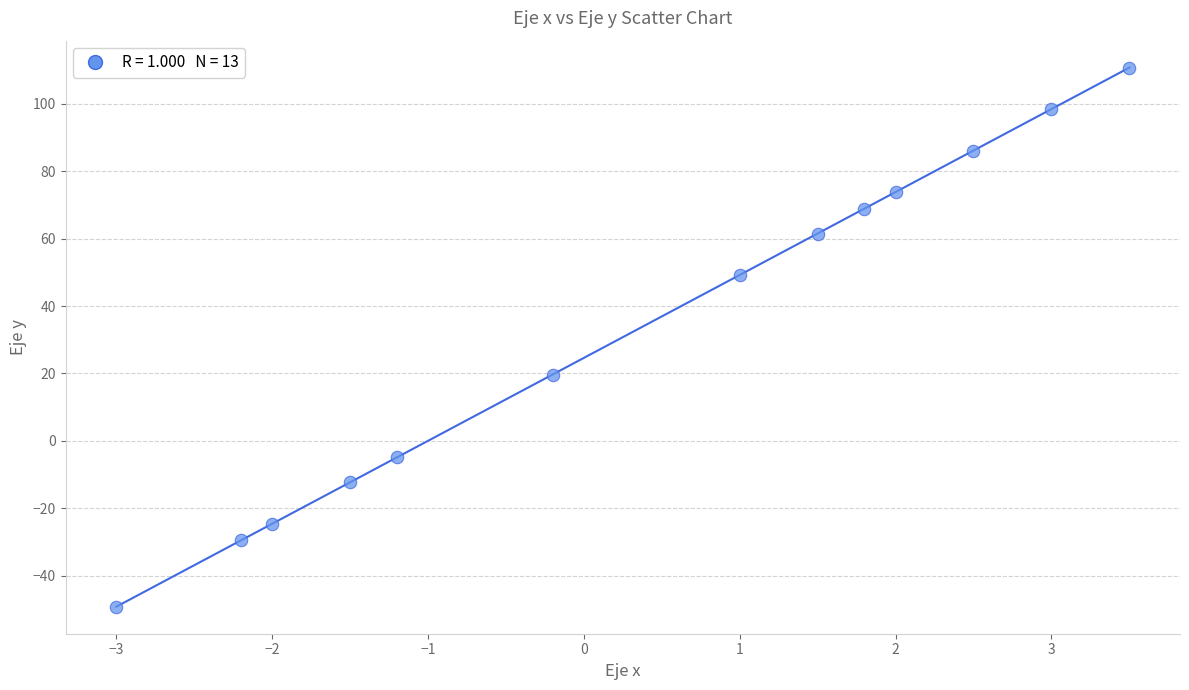

What is the range of X values (max minus min)?

6.5